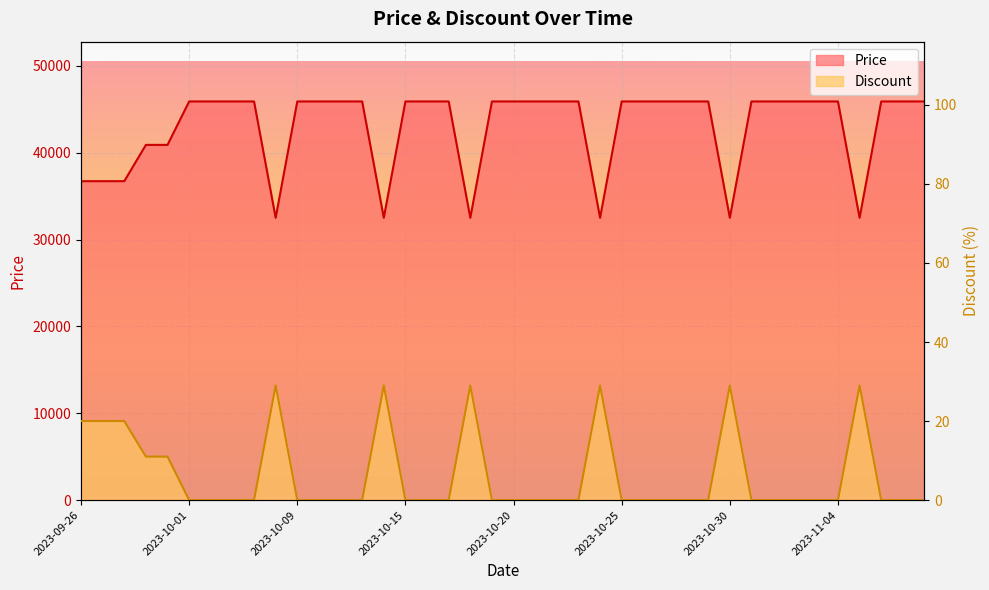

How many interior local valleys does the Price series have?

6